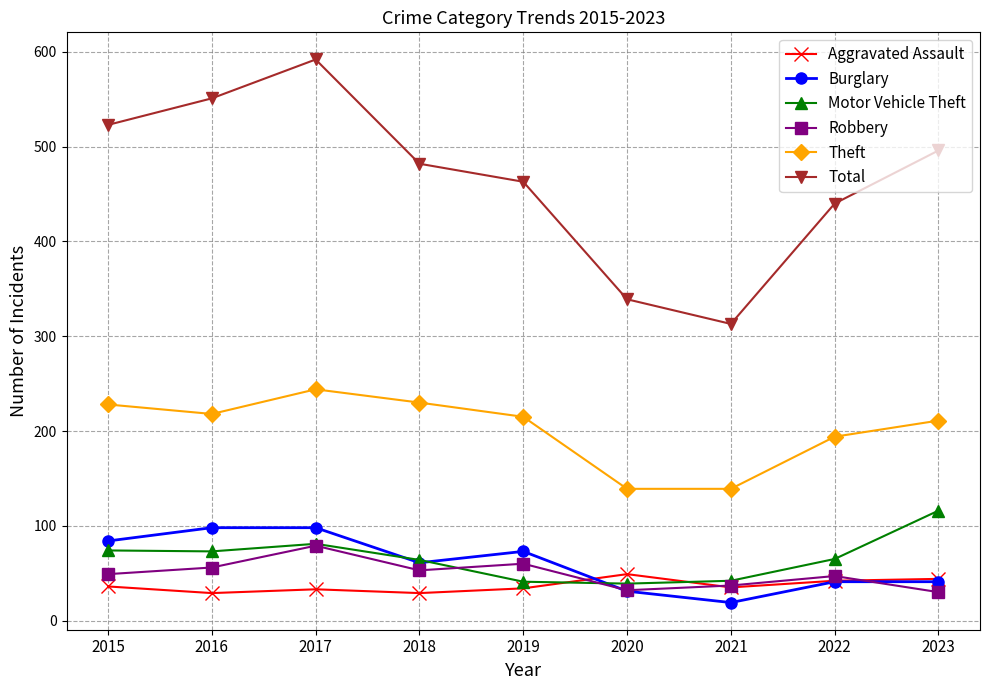

What is the maximum value for Theft?

244